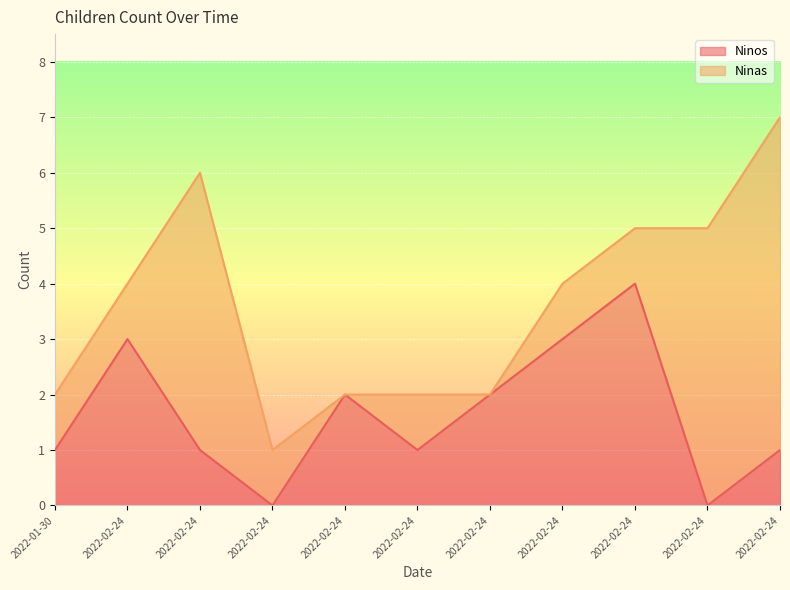

How many data points are less than 1?

2